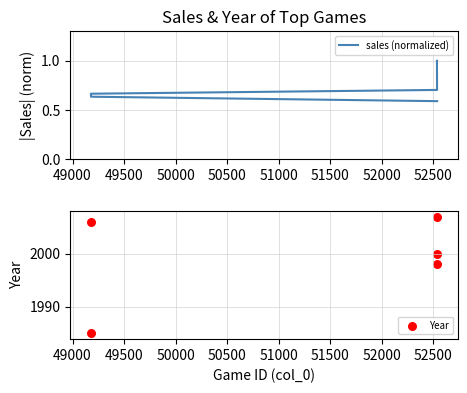

Which series contains the lowest Y value?

sales (normalized)